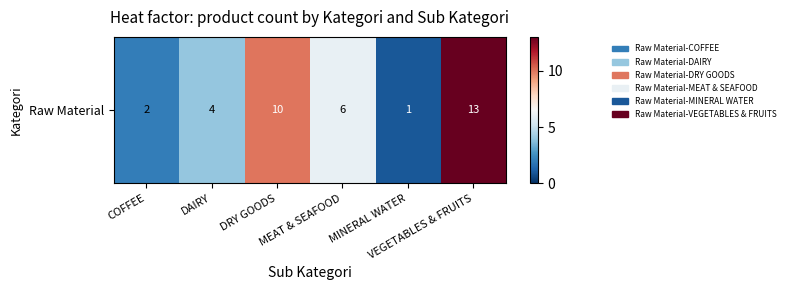

What is the difference between the second highest and second lowest values?

8